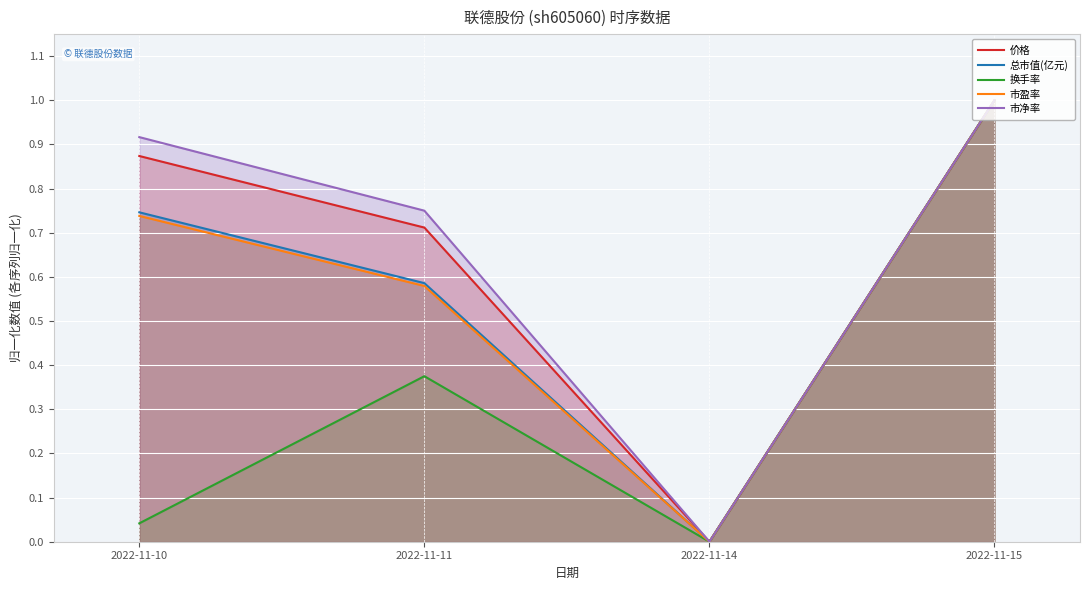

What is the difference between the maximum and minimum values in the 价格 series?

1.0